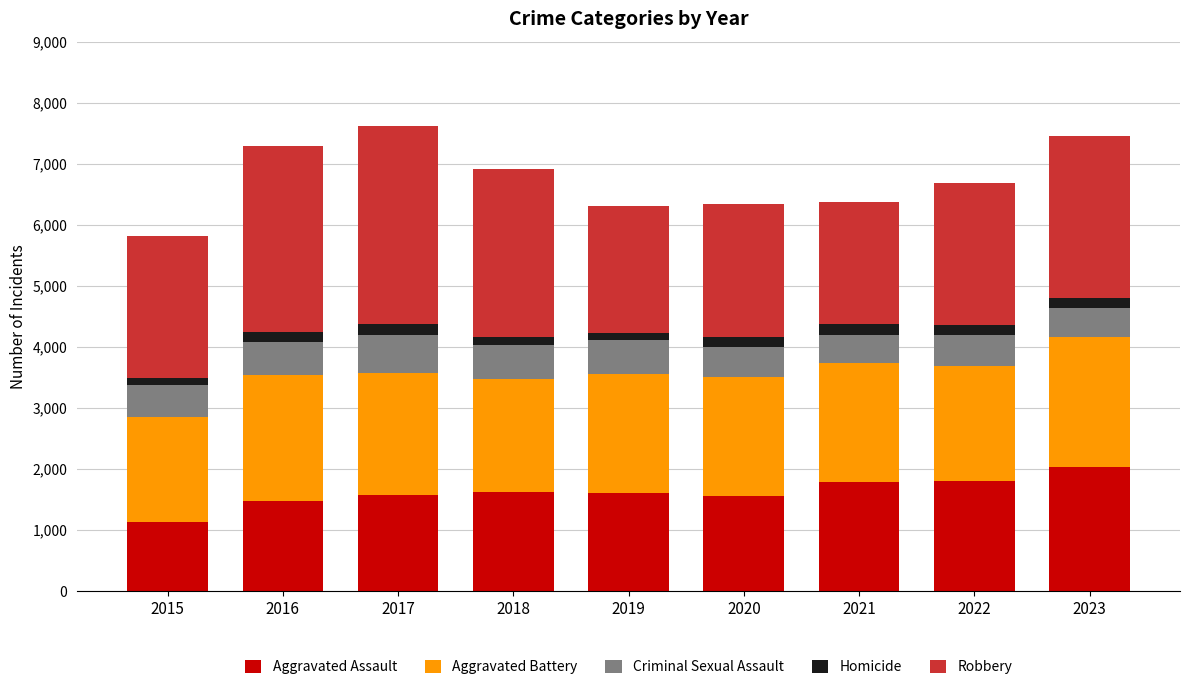

True or false: Aggravated Assault has a value of 2036 at 2023.

True